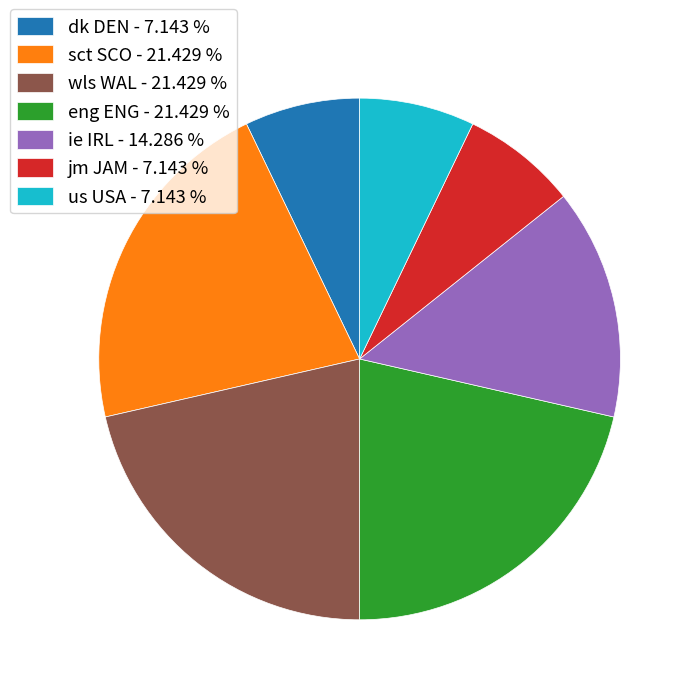

Is us USA - 7.143 % the majority of the pie?

No